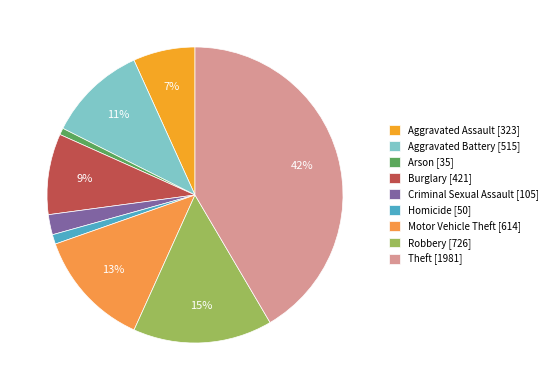

To the nearest percent, what portion does Aggravated Assault represent?

7%